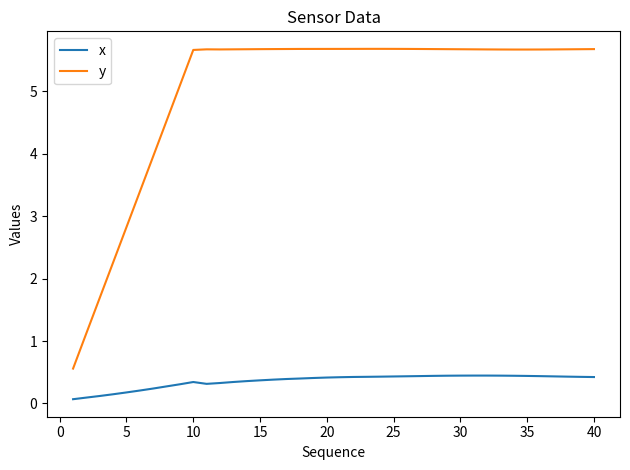

What is the average value of the x series?

0.4